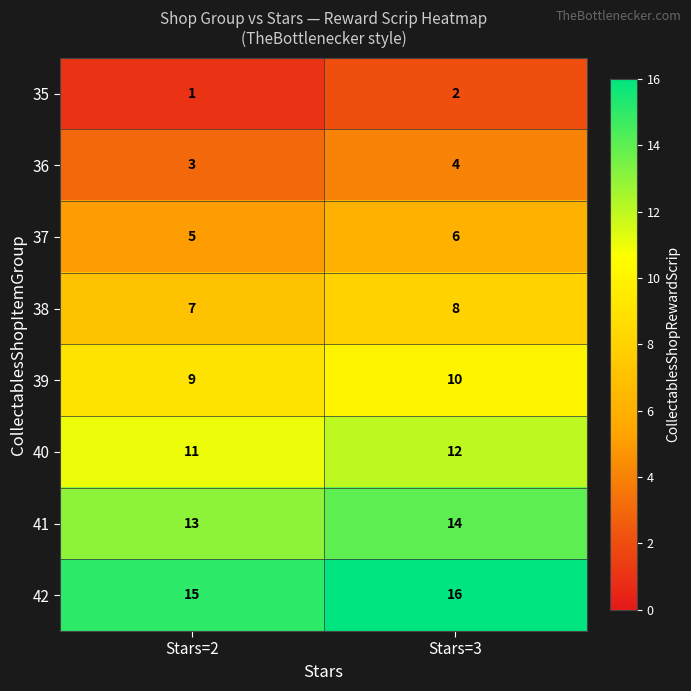

At which category is the sum across all series the highest?

Stars=3